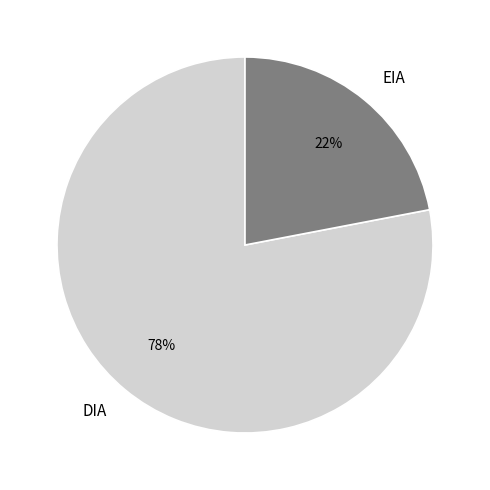

Count the number of slices in the pie.

2